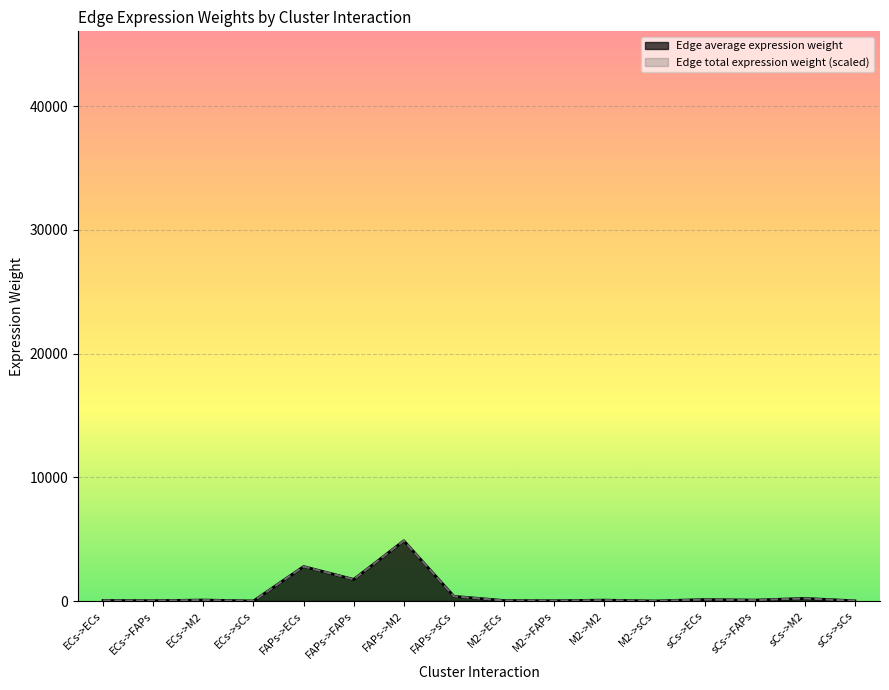

At which category is the sum across all series the highest?

FAPs->M2